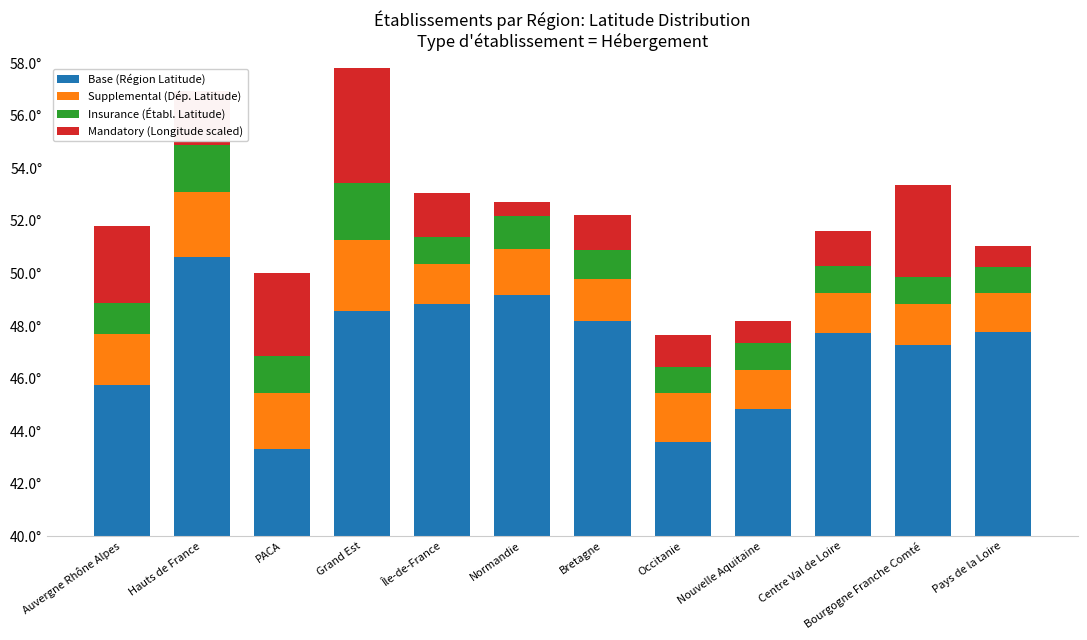

Between Auvergne Rhône Alpes and Nouvelle Aquitaine, which is larger?

Auvergne Rhône Alpes